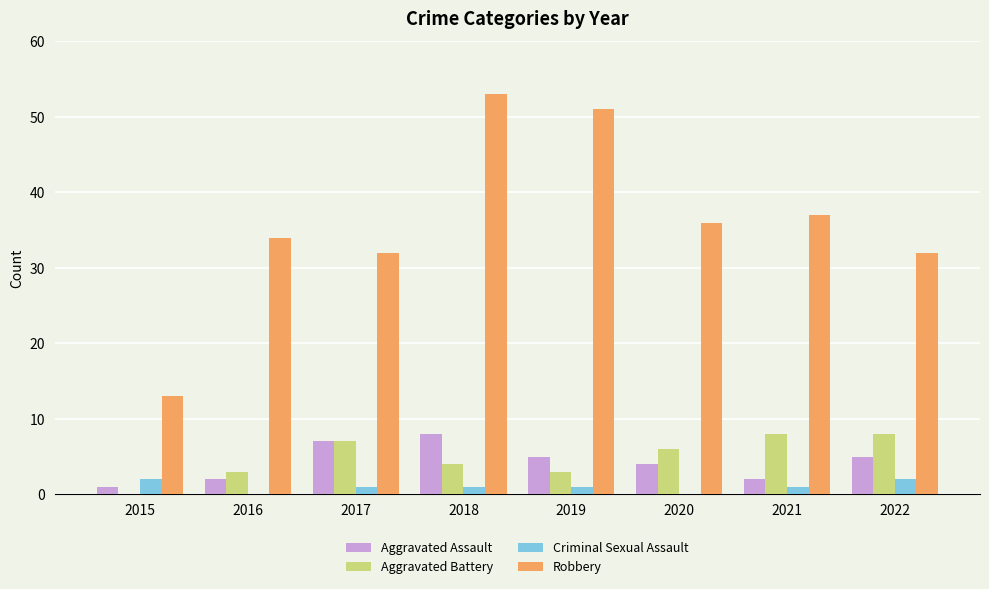

Reading right to left, transcribe all the data shown in this chart.

Aggravated Assault: 5	2	4	5	8	7	2	1
Aggravated Battery: 8	8	6	3	4	7	3	0
Criminal Sexual Assault: 2	1	0	1	1	1	0	2
Robbery: 32	37	36	51	53	32	34	13